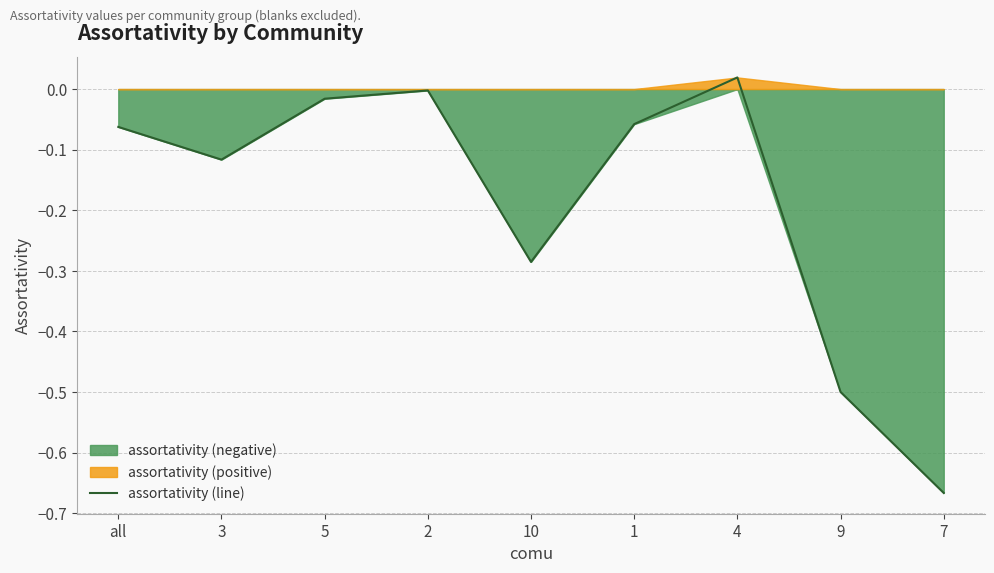

How many values are below 0?

8